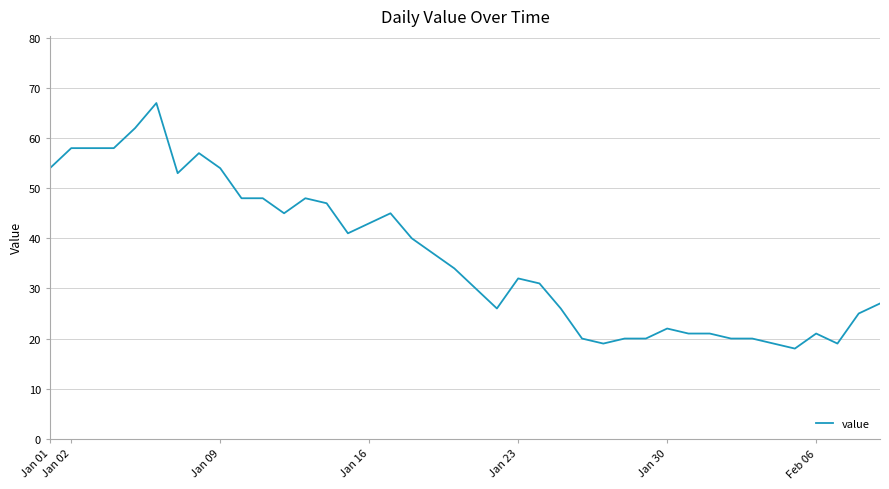

What is the difference between the maximum and minimum values?

49